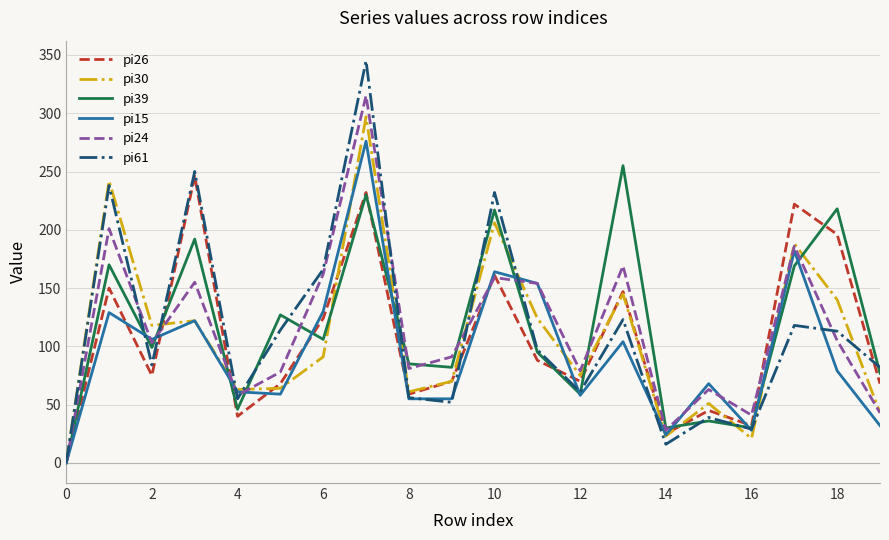

What is the greatest value displayed?

345